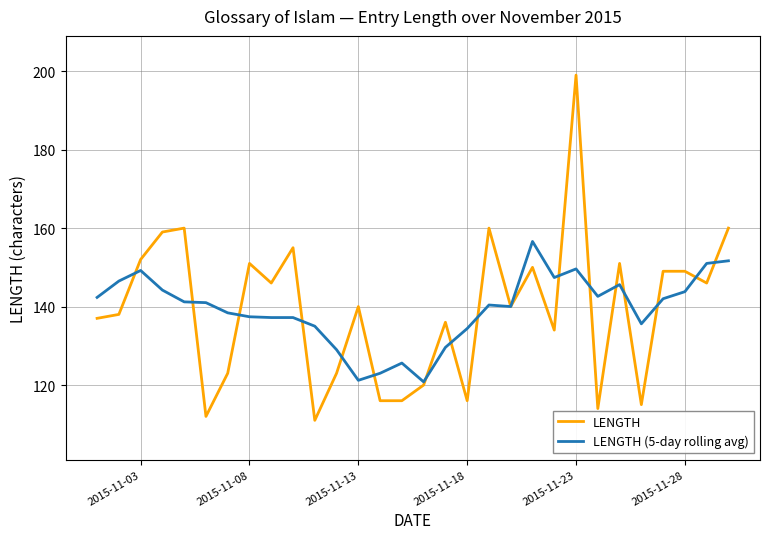

Which series has the widest spread of values?

LENGTH